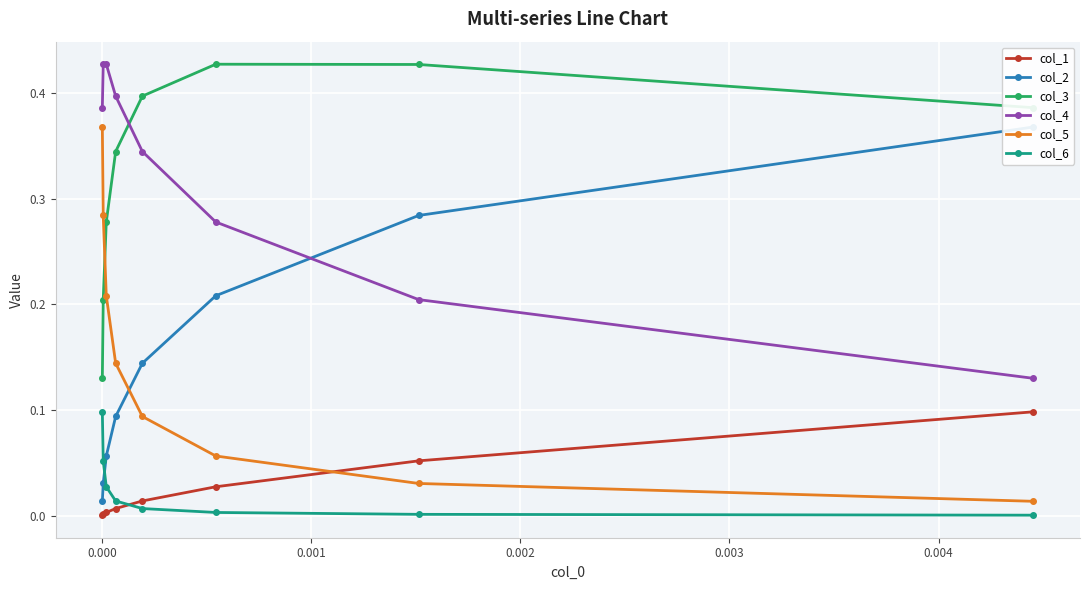

Is it true that col_5 equals 0.0 at −0.001?

False